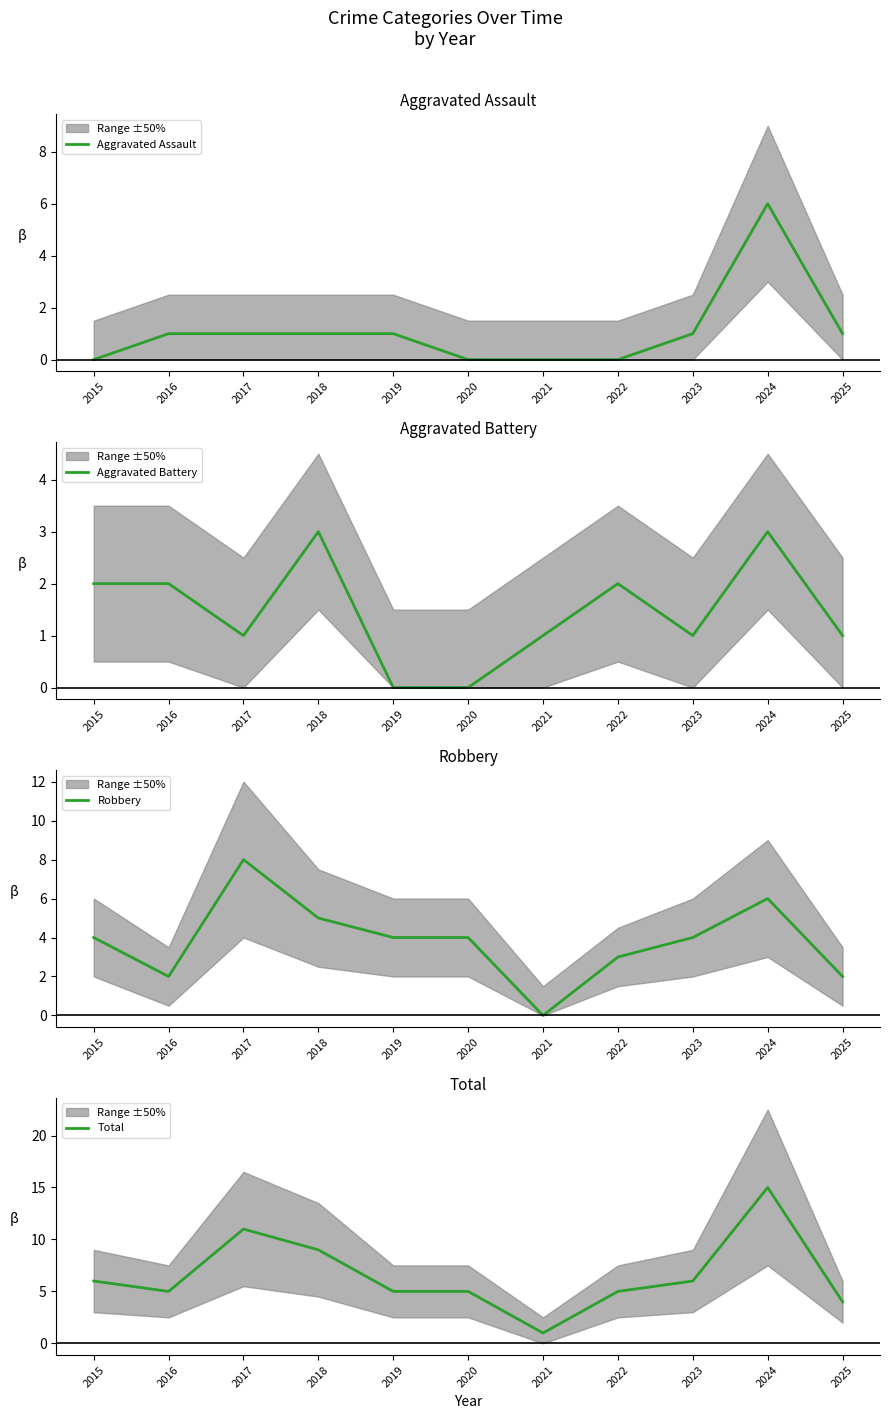

True or false: Aggravated Assault and Total intersect in this chart.

False